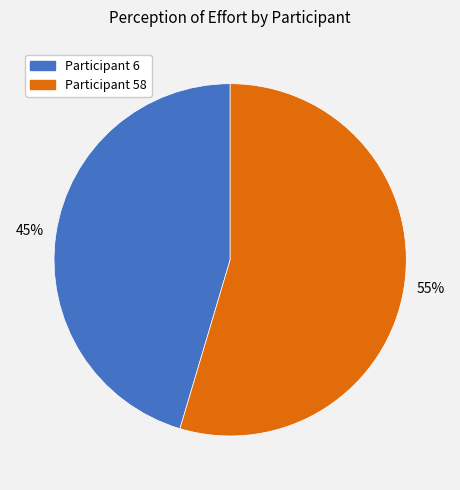

Is the sum of Participant 6 and Participant 58 greater than half?

Yes